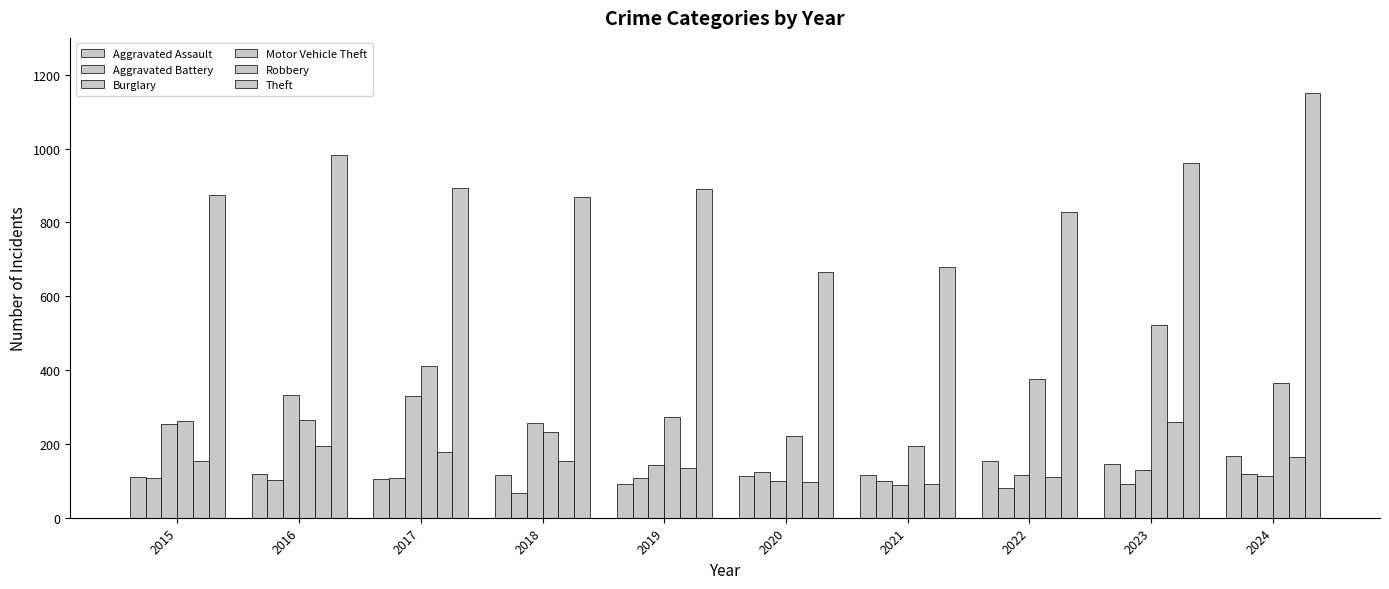

What is the spread (max minus min) of values at 2018?

801